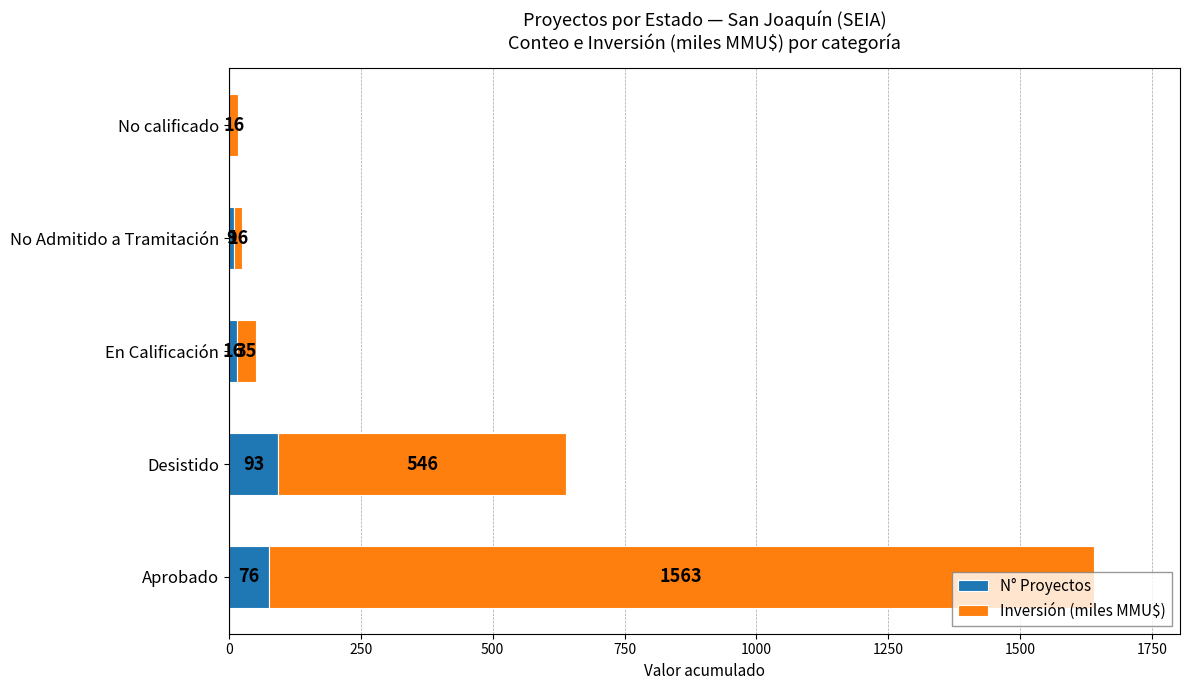

True or false: N° Proyectos has a value of 9 at No Admitido a Tramitación.

True